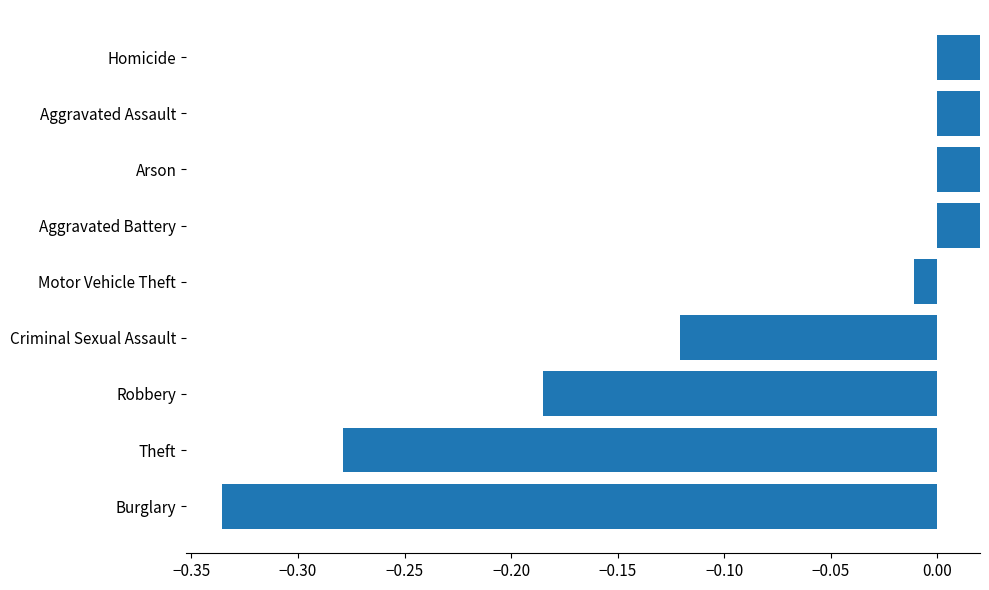

How many bars are there in total?

9